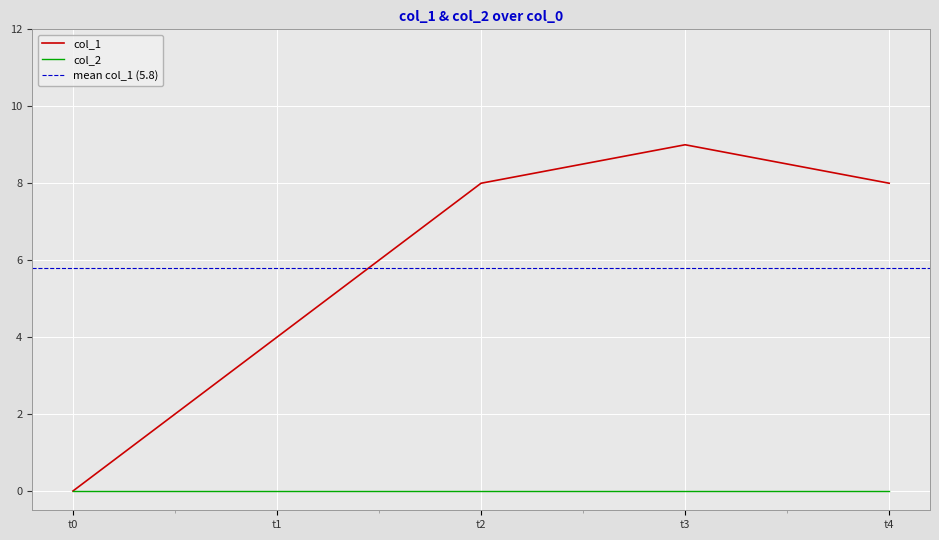

True or false: col_2 has a value of 0 at t0.

True